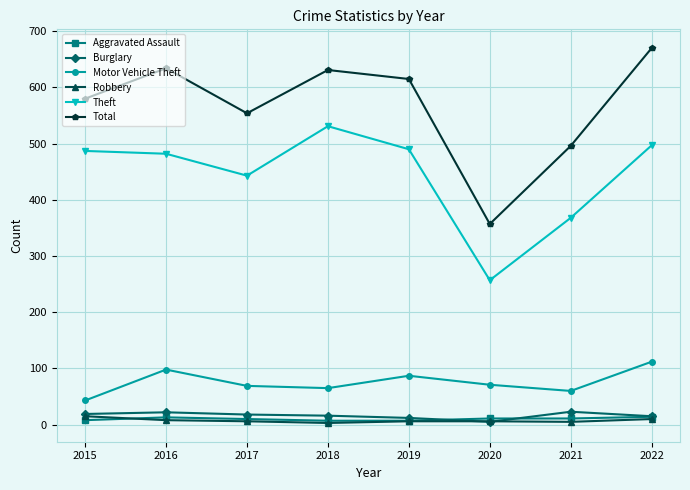

Does the chart have visible grid lines?

Yes